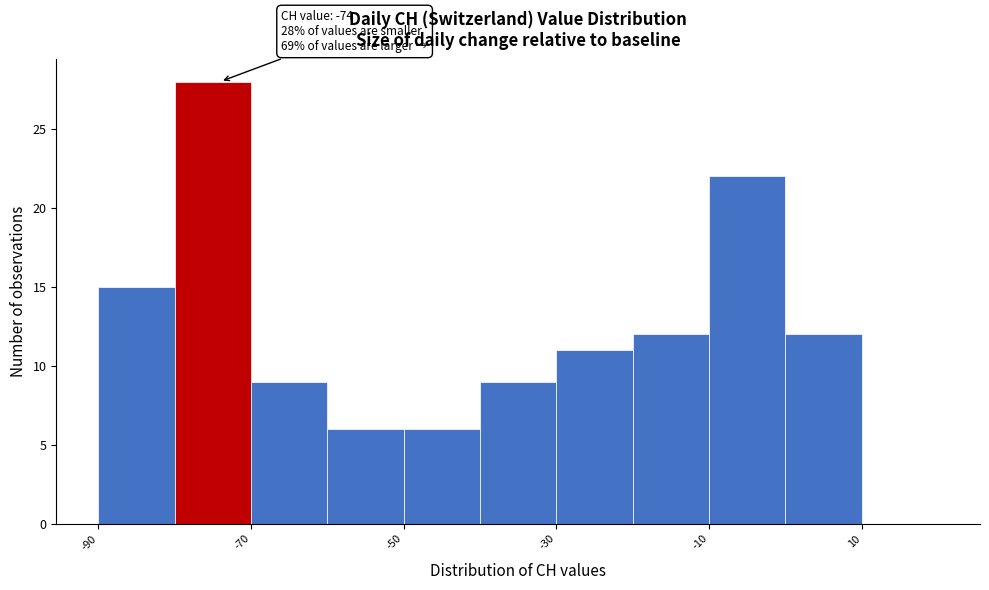

Over which range of the x-axis is the bar tallest?

-80 to -70